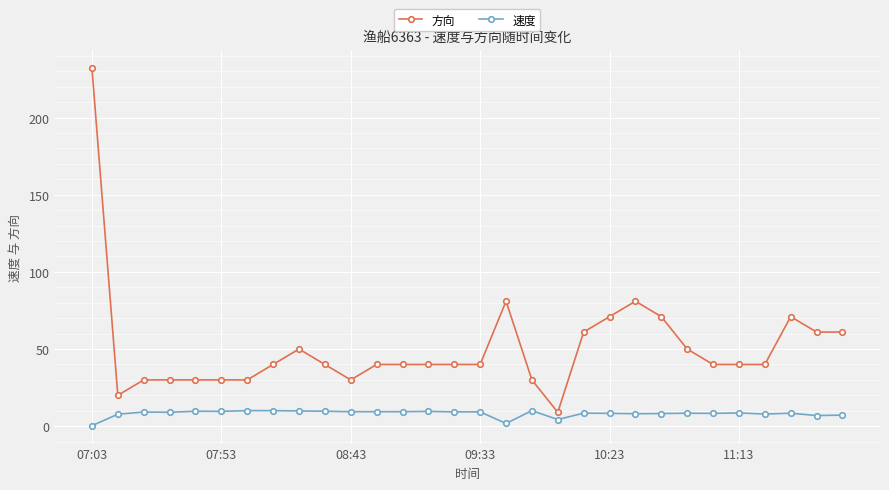

List the series in order of their peak value, highest first.

方向, 速度